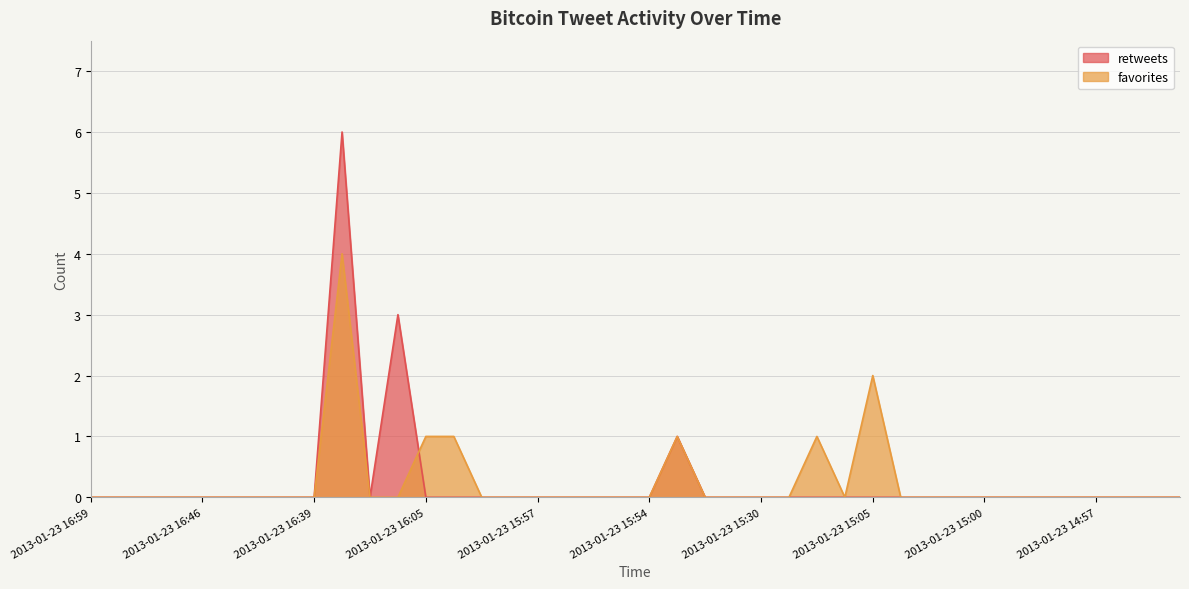

What is the highest value of the favorites series?

4